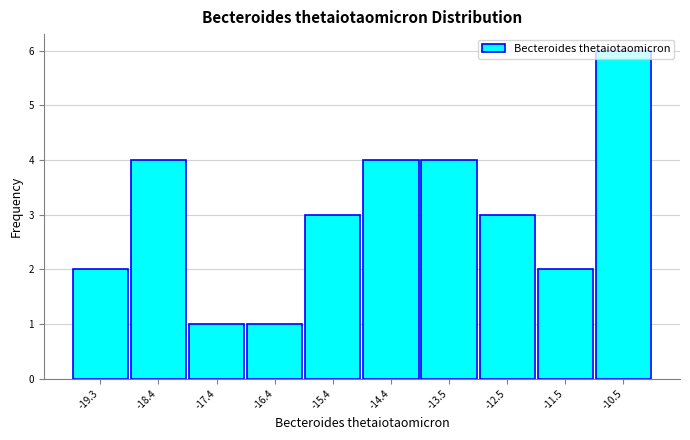

Reading left to right, transcribe this chart: for each bar, give the range it covers on the x-axis and its height. Neither the bar edges nor the heights are printed on the chart, so give them approximately, as read against the axes.

-19.8 to -18.9: 2
-18.9 to -17.9: 4
-17.9 to -16.9: 1
-16.9 to -15.9: 1
-15.9 to -14.9: 3
-14.9 to -13.9: 4
-13.9 to -13.0: 4
-13.0 to -12.0: 3
-12.0 to -11.0: 2
-11.0 to -10.0: 6